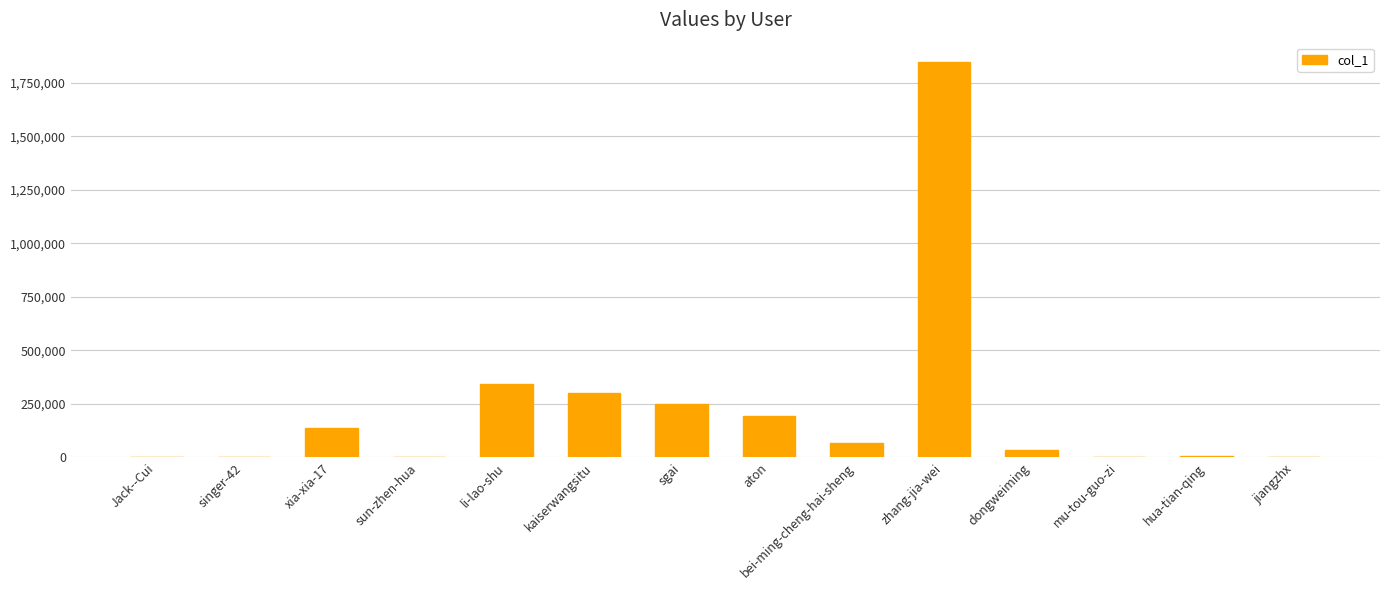

What is the sum of all values?

3181928